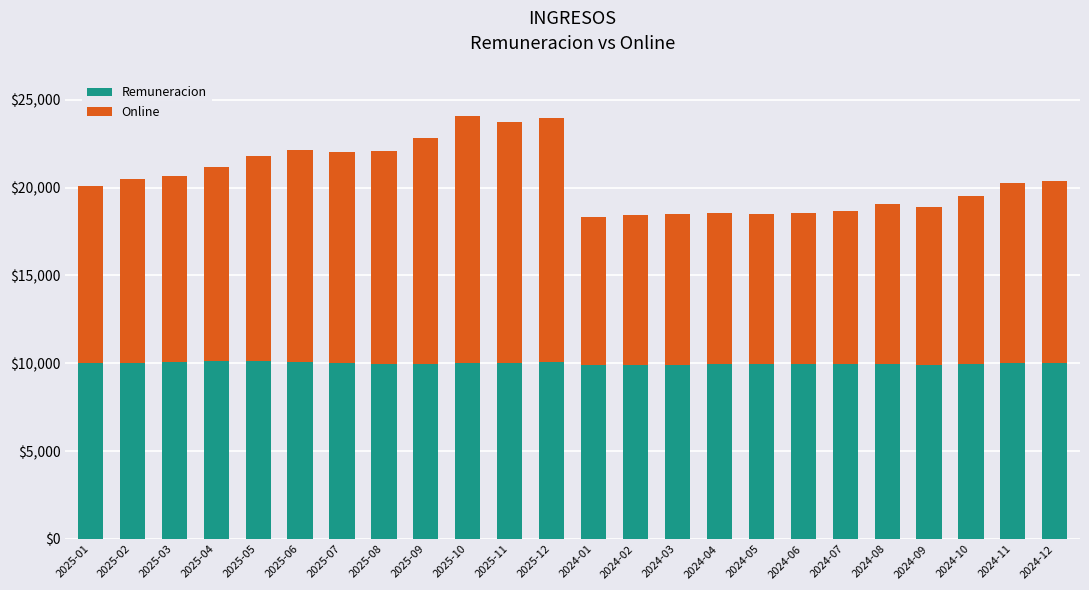

What is the lowest value of the Remuneracion series?

9900